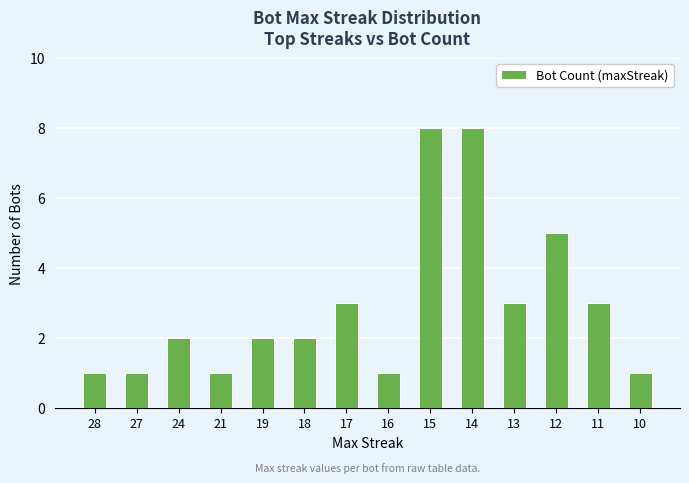

What is the approximate value at 15?

8